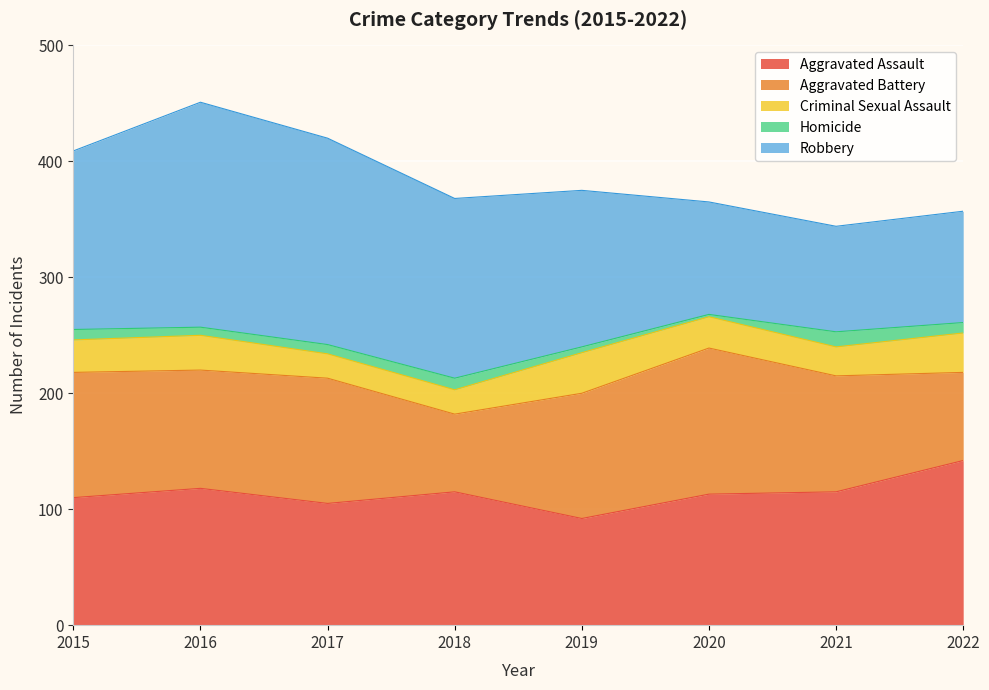

Is the value of Aggravated Battery at 2016 greater than the value of Robbery at 2019?

No